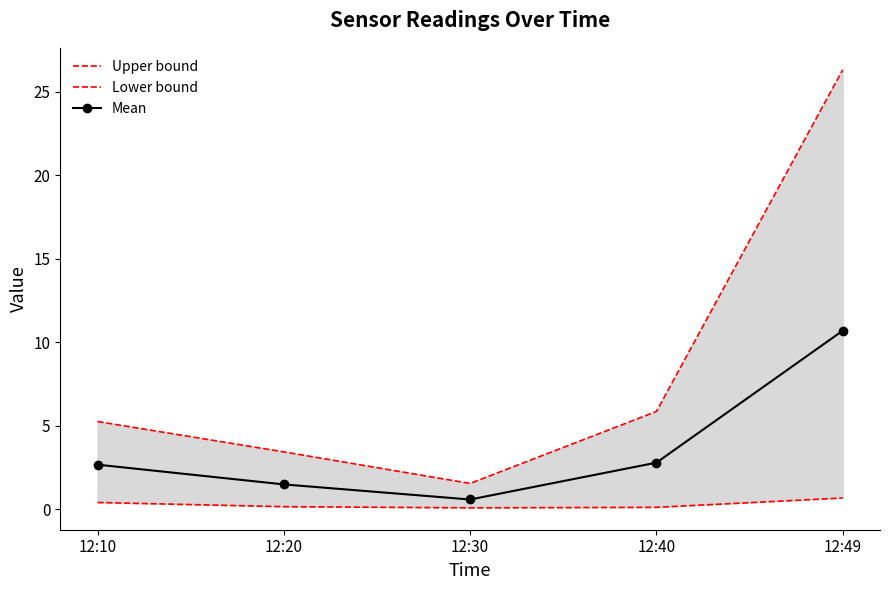

True or false: Upper bound and Mean cross at least once.

False